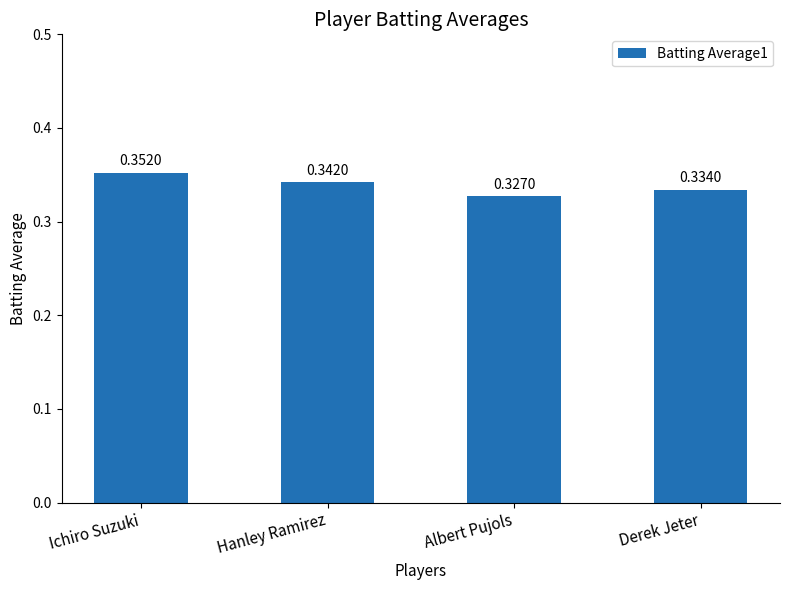

Rank the categories by value from lowest to highest.

Albert Pujols, Derek Jeter, Hanley Ramirez, Ichiro Suzuki